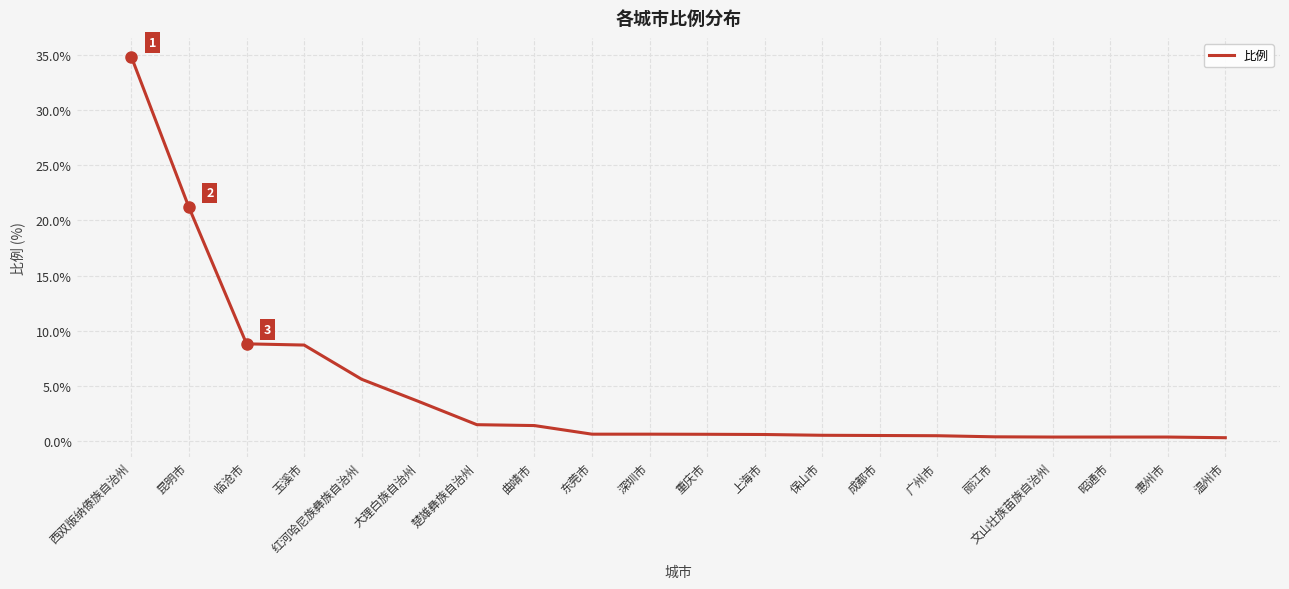

True or false: the data shows 34.8 at 西双版纳傣族自治州.

True